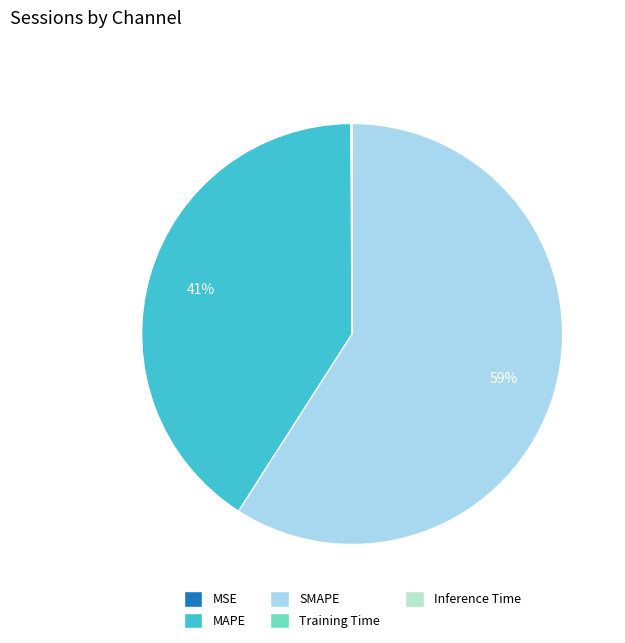

What is the change in value from MSE to MAPE?

+61.6